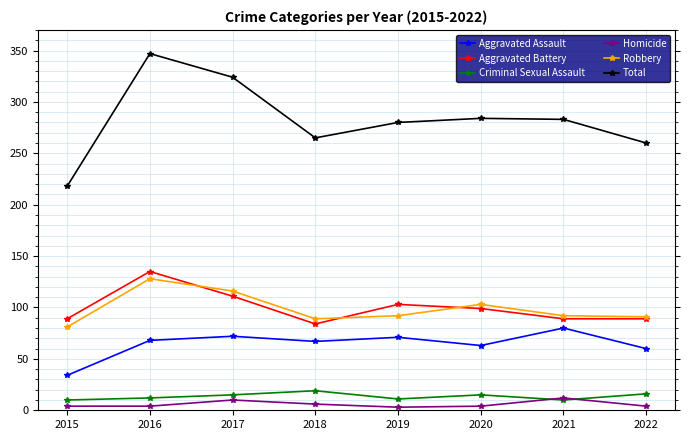

True or false: Aggravated Battery has more than 2 points higher than both neighbors.

False